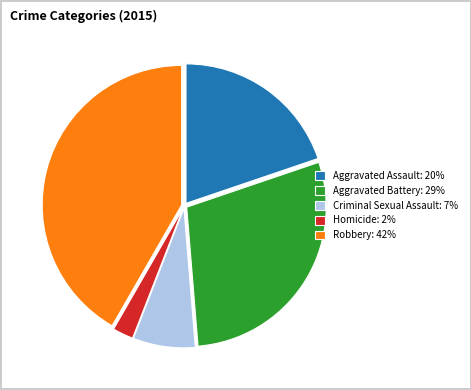

Count the number of slices in the pie.

5